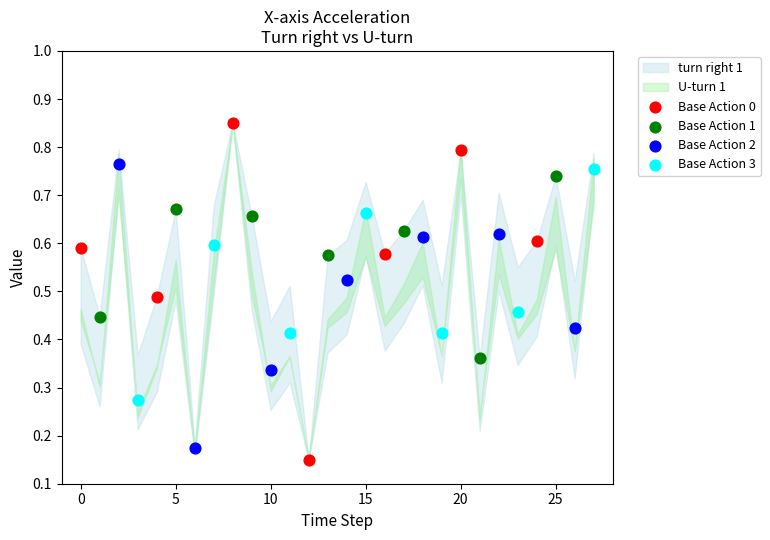

Which series reaches the maximum Y coordinate?

Base Action 0